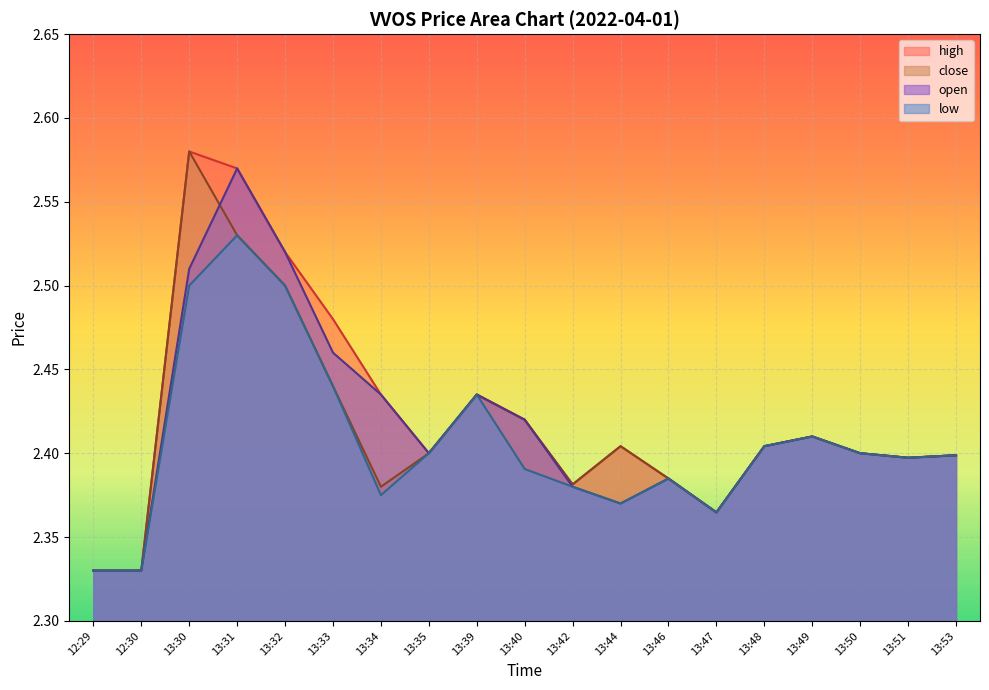

Read the low value at 13:40.

2.4